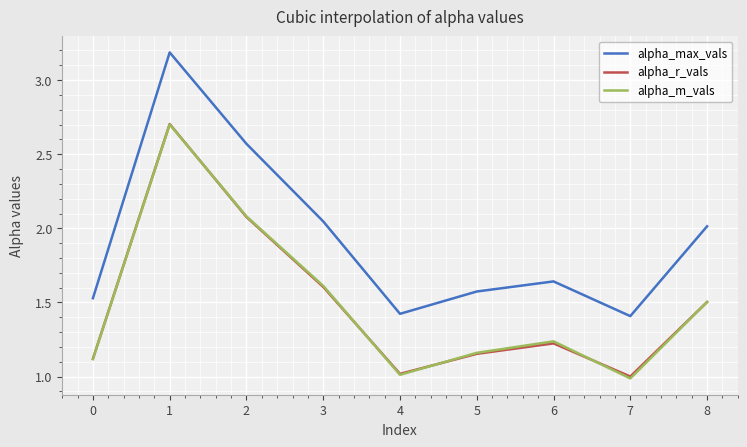

True or false: alpha_r_vals and alpha_max_vals cross at least once.

False